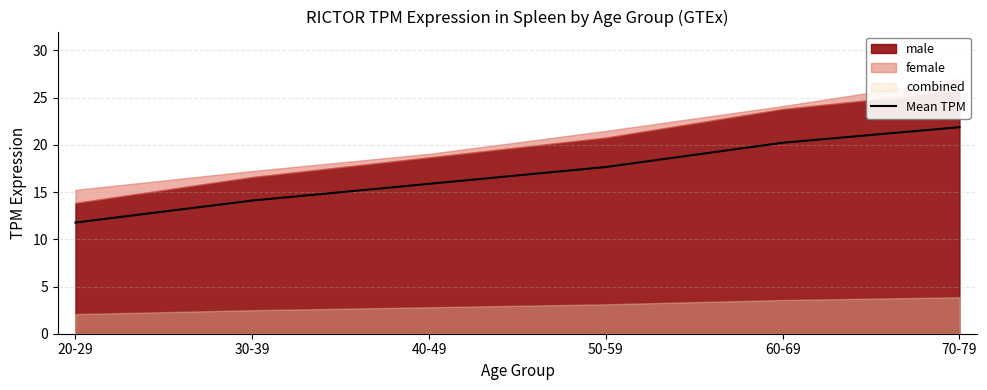

What is the ratio of the value at 30-39 to the value at 60-69?

0.7